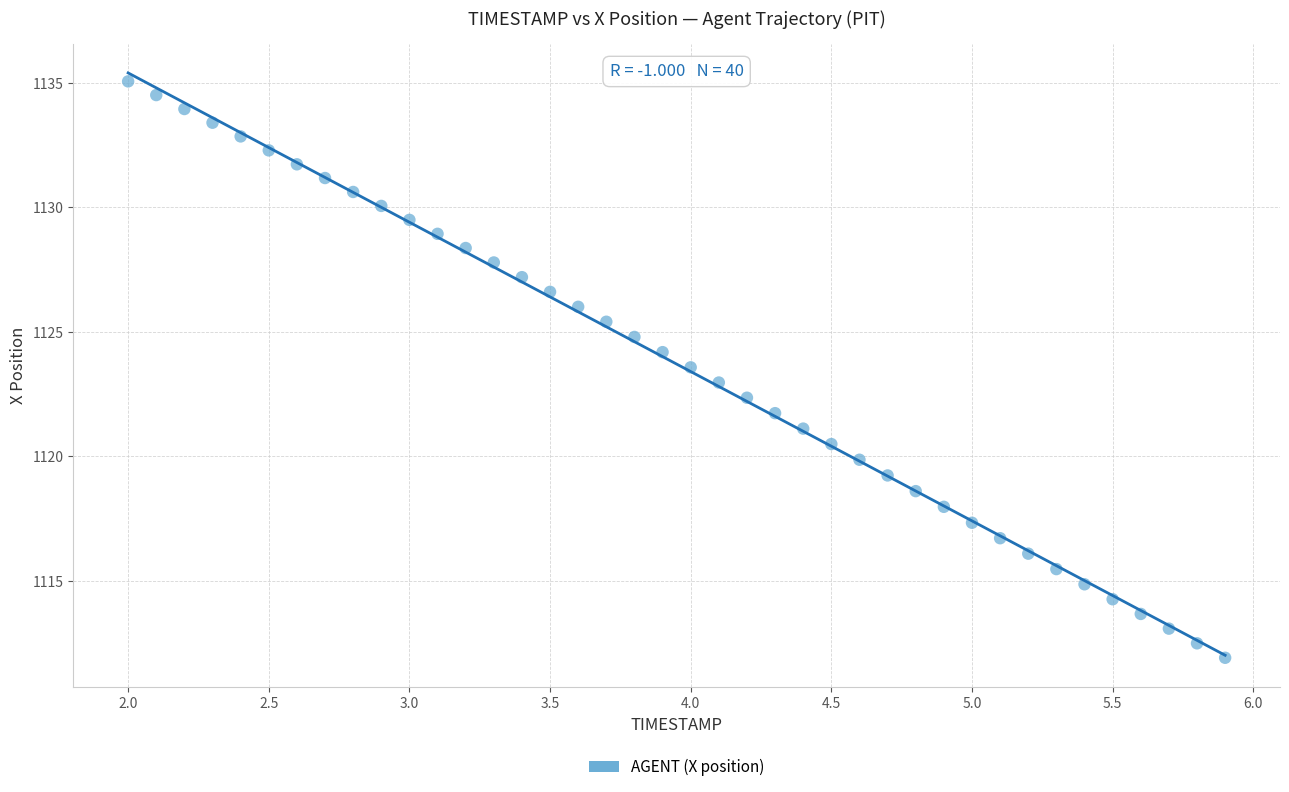

What is the range of Y values (max minus min)?

23.1